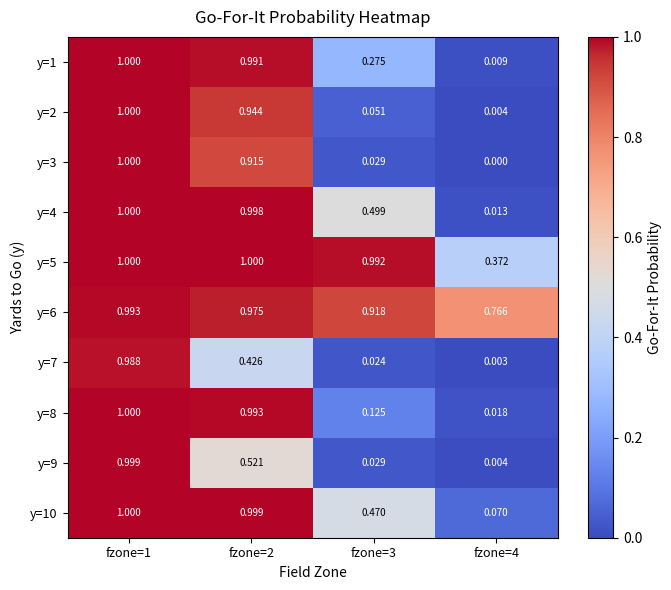

Count the number of categories in the chart.

4